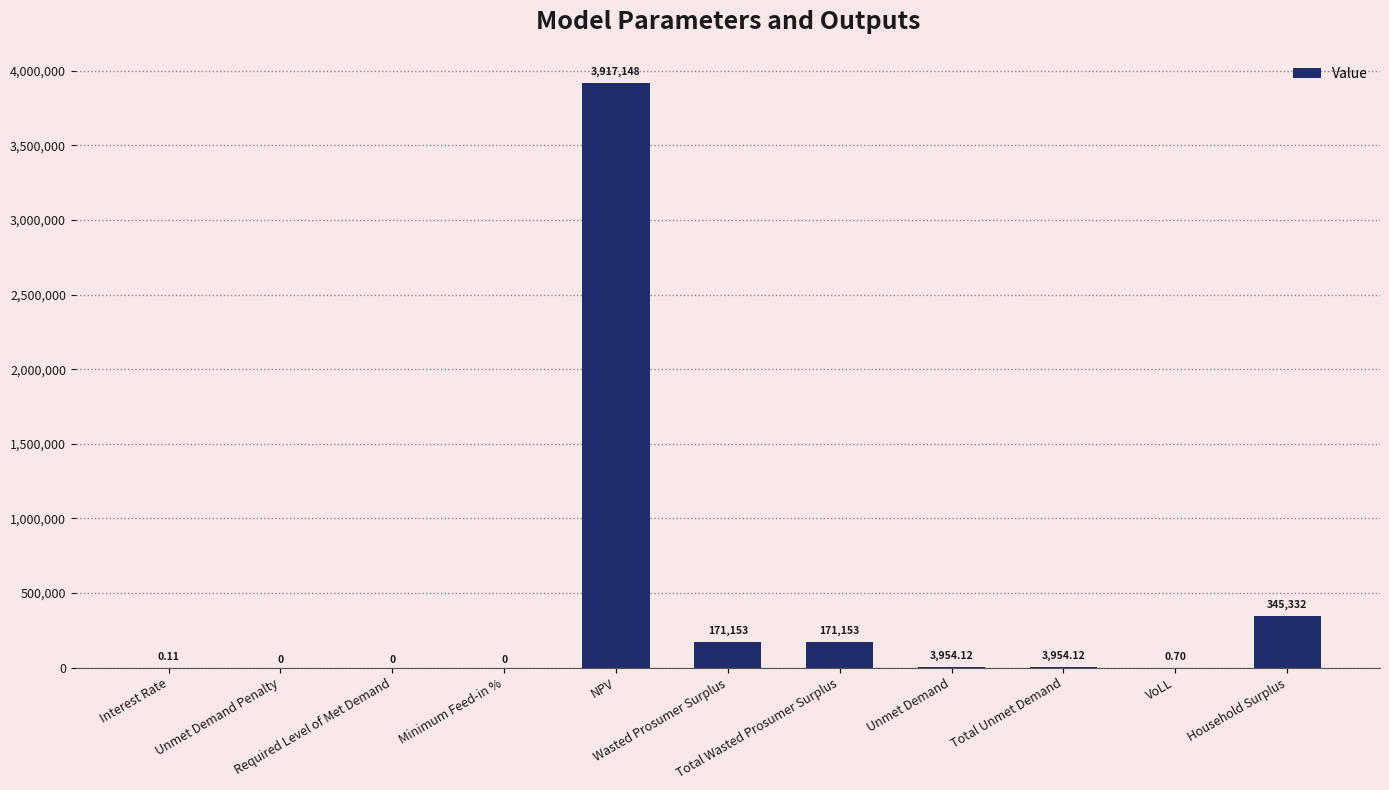

Rank the categories by value from highest to lowest.

NPV, Household Surplus, Wasted Prosumer Surplus, Total Wasted Prosumer Surplus, Unmet Demand, Total Unmet Demand, VoLL, Interest Rate, Unmet Demand Penalty, Required Level of Met Demand, Minimum Feed-in %